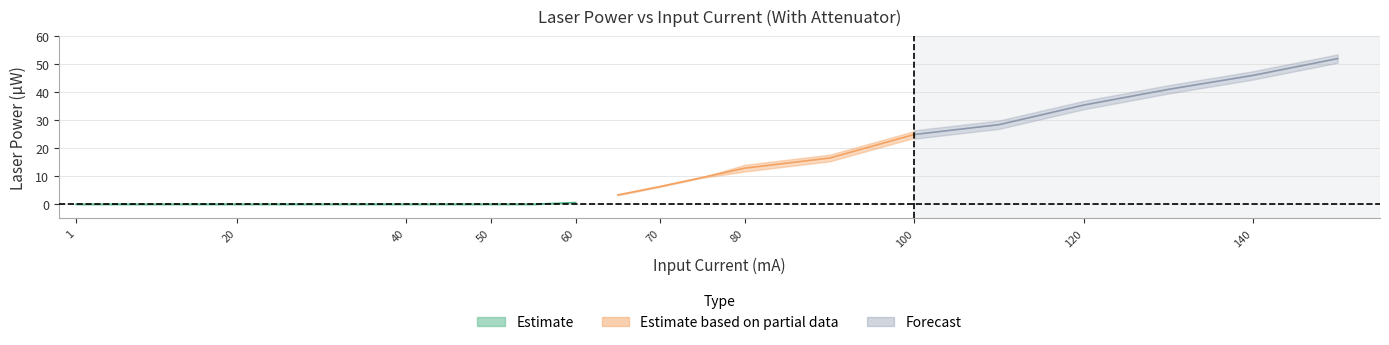

At which category is the sum across all series the highest?

150